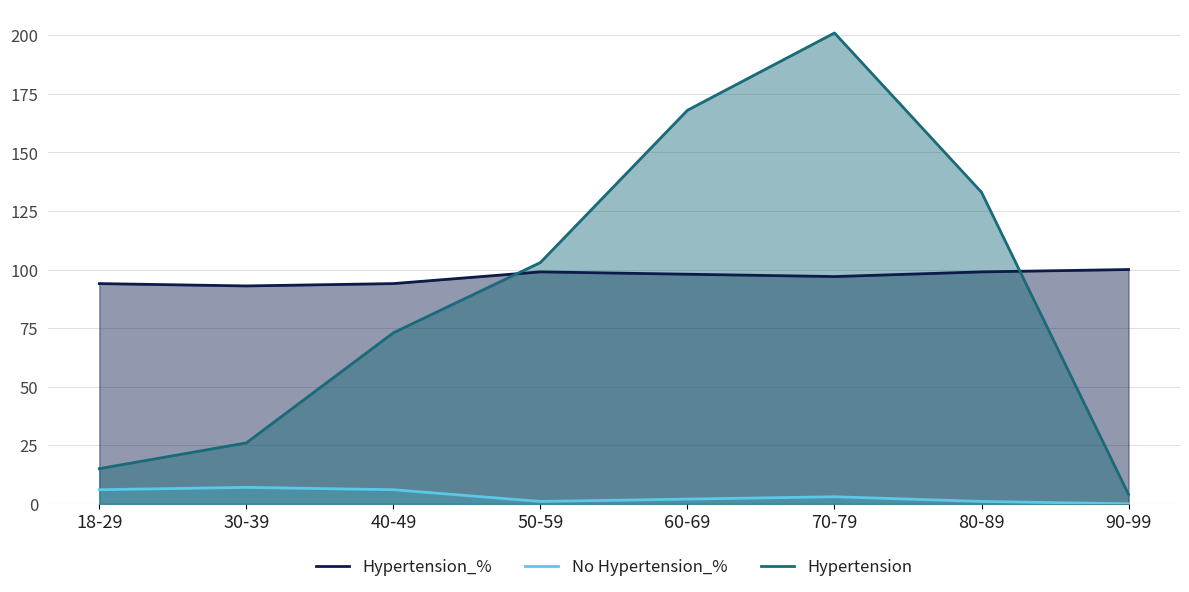

The Hypertension series shows 172 at 50-59. True or false?

False